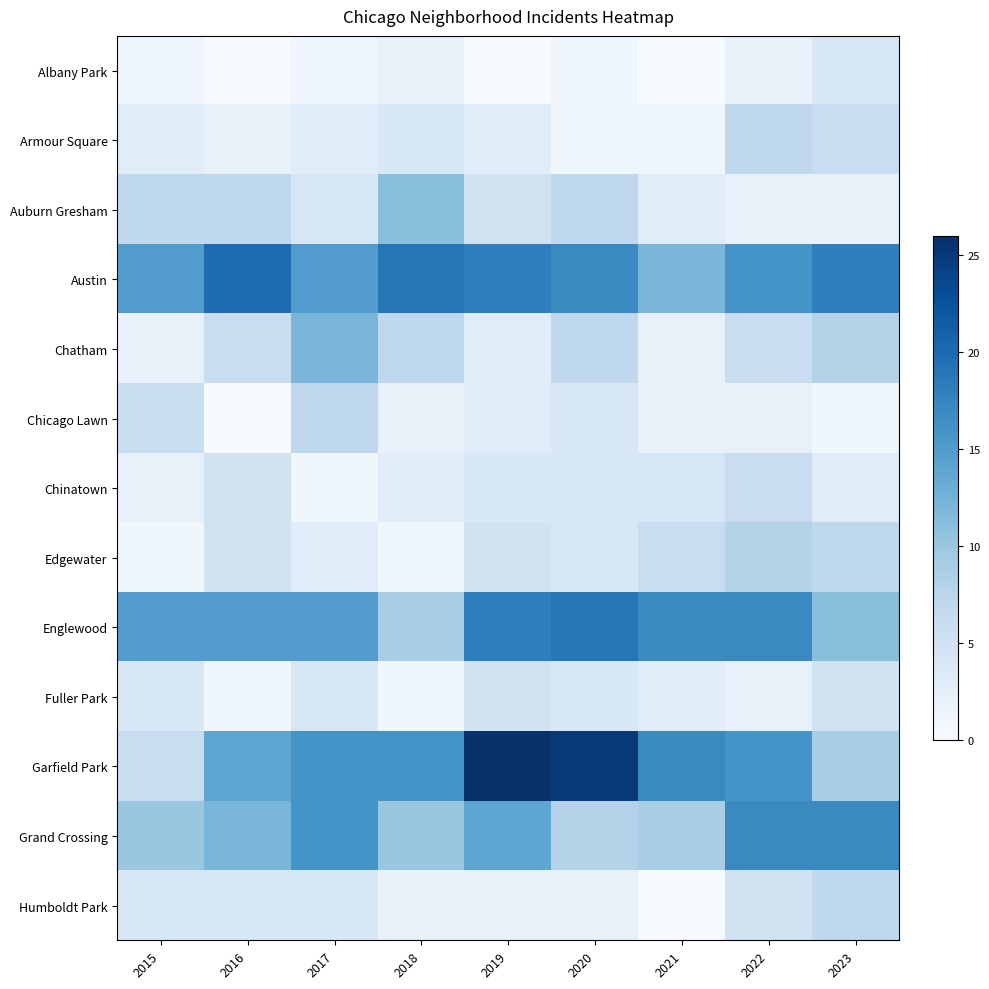

Which series has the largest range (max minus min)?

Garfield Park